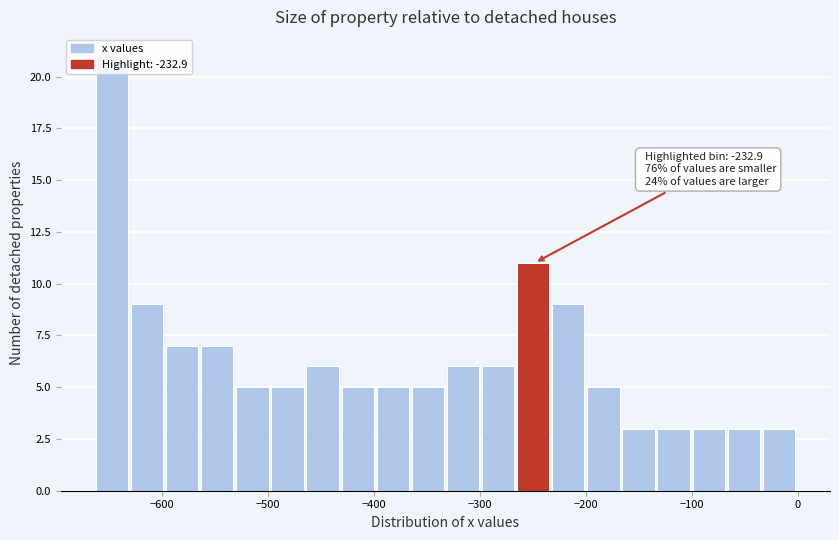

Read against the x-axis, roughly where is the centre of the tallest bar?

-650